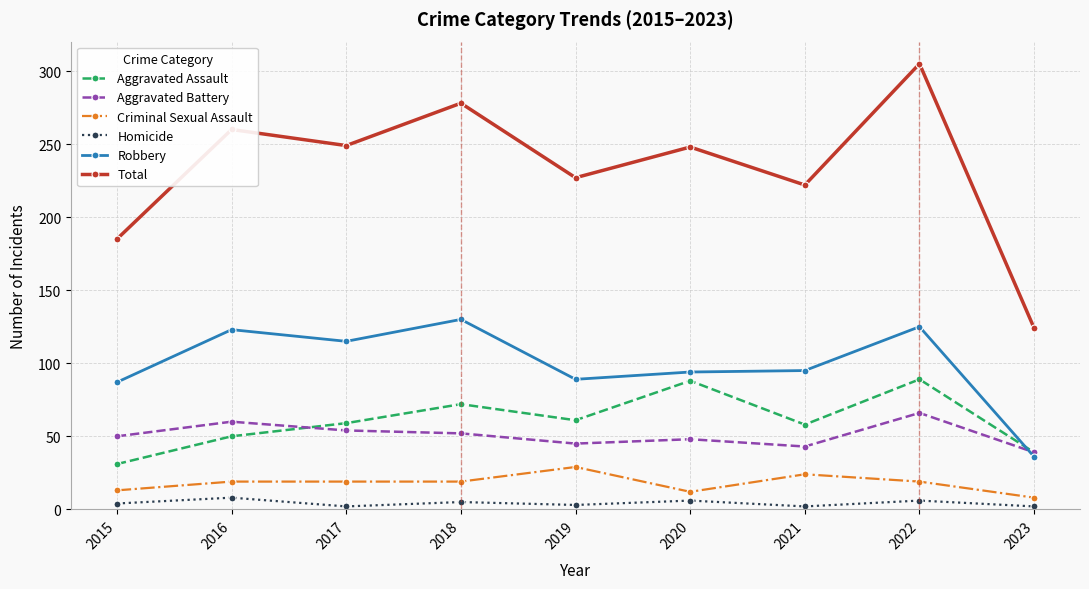

At which label is Robbery closest to 83?

2015